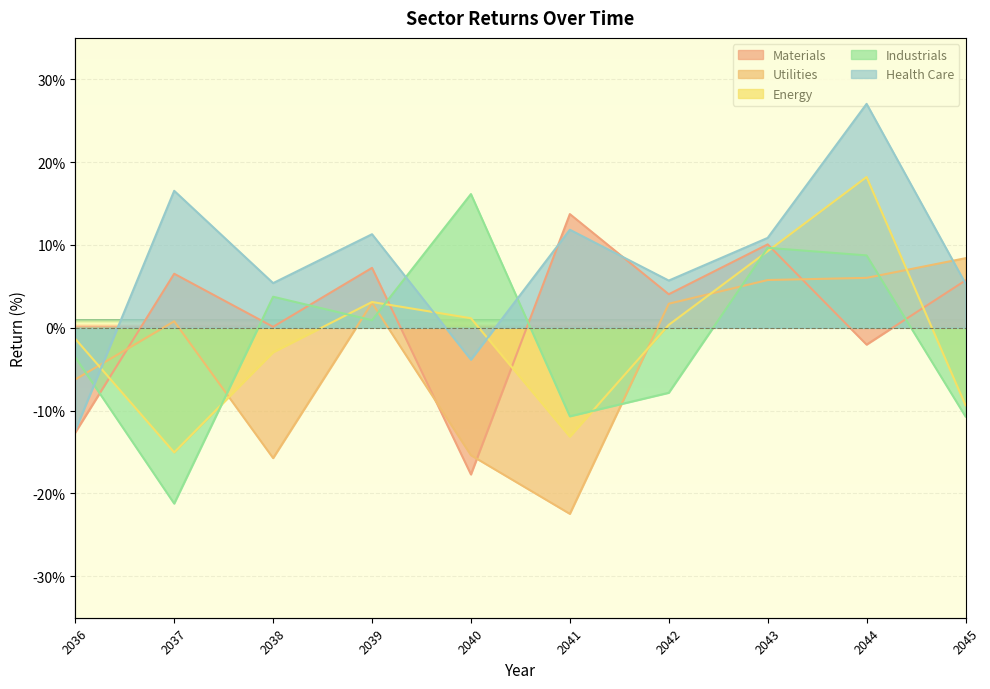

What is the difference between the second highest and second lowest values in the Health Care series?

20.4